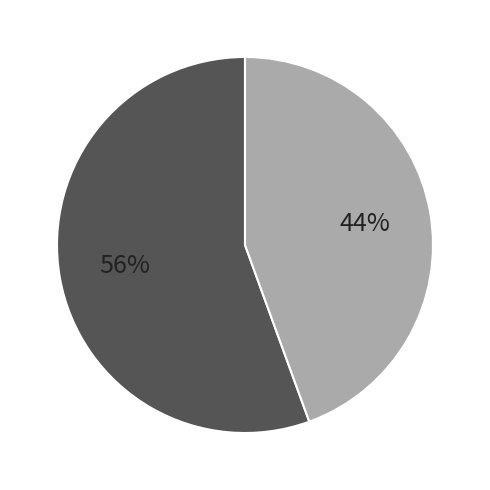

Is there a majority slice in this chart?

Yes